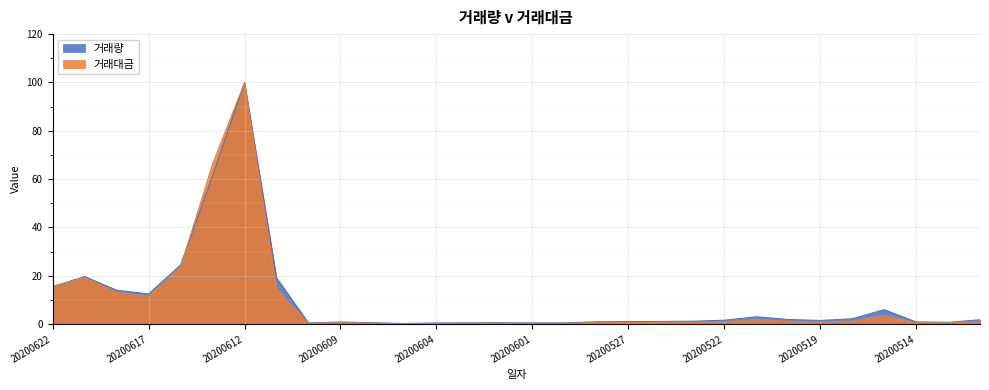

Between 20200622 and 20200529, which is larger?

20200622